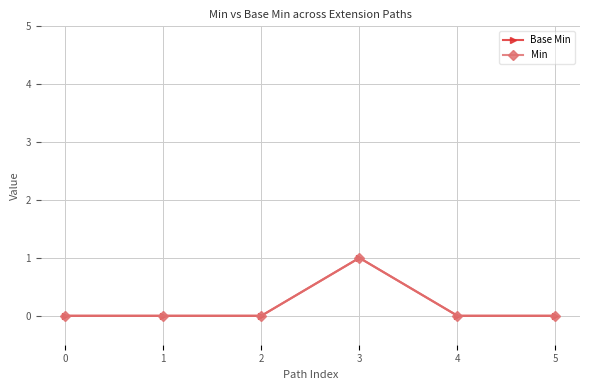

What is the maximum value shown in the chart?

1